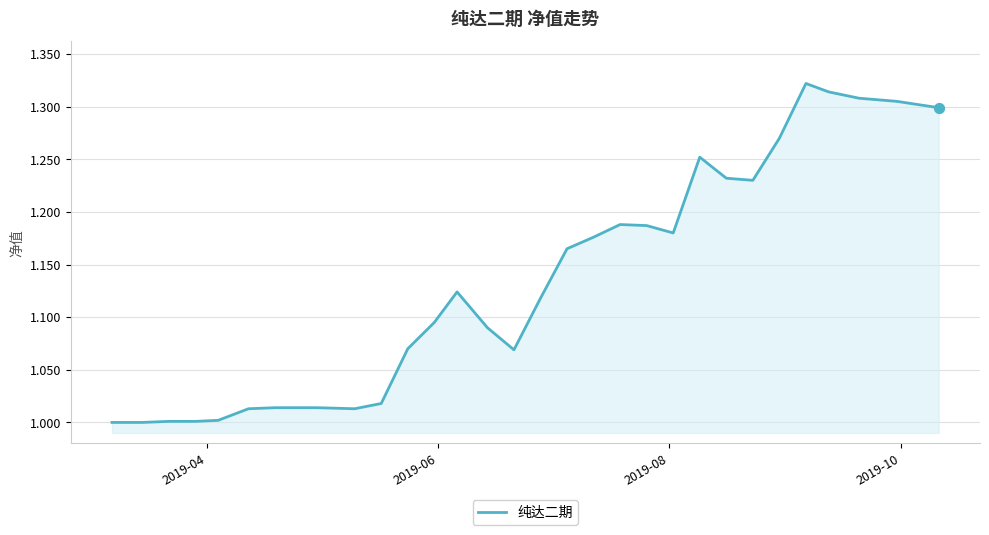

What is the difference between the maximum and minimum values?

0.3